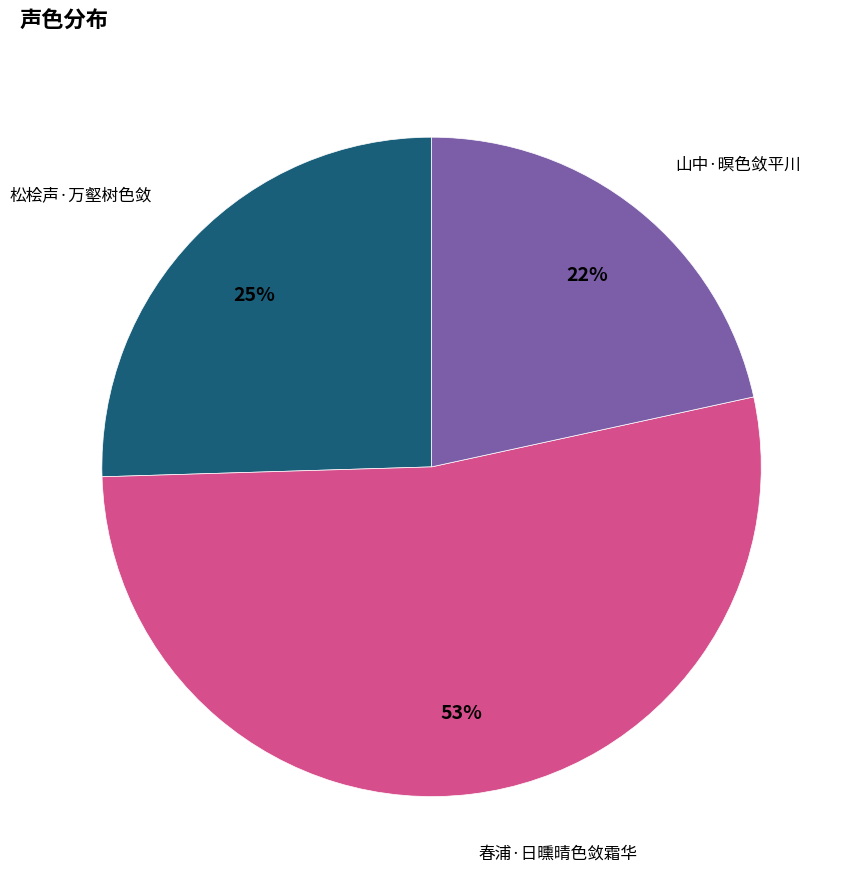

Is the sum of 春浦·日曛晴色敛霜华 and 松桧声·万壑树色敛 greater than half?

Yes